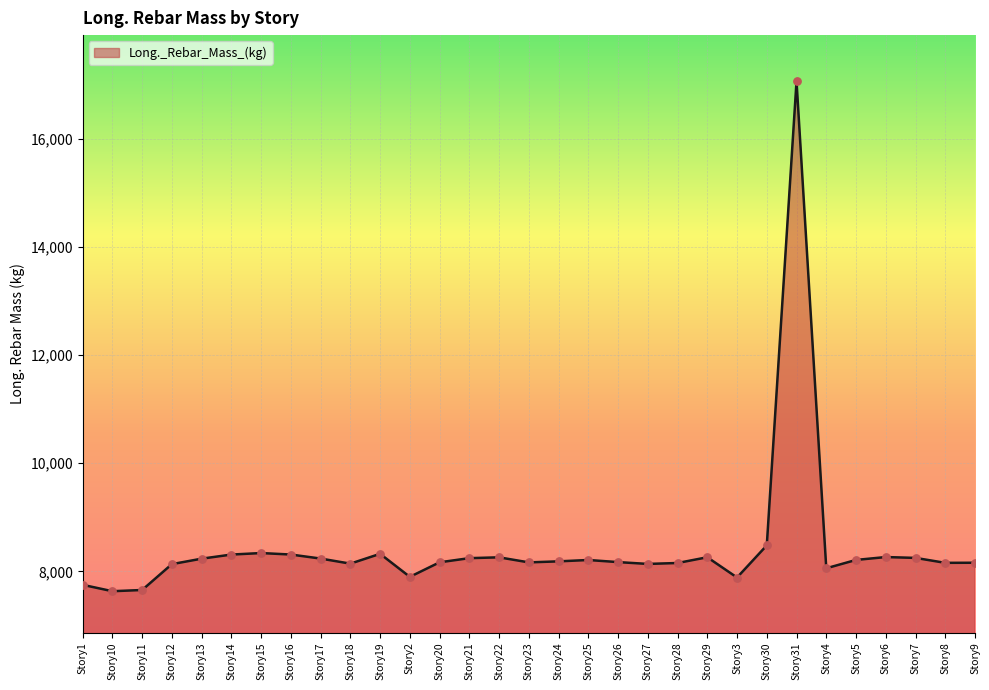

What is the change in value from Story14 to Story26?

-139.2